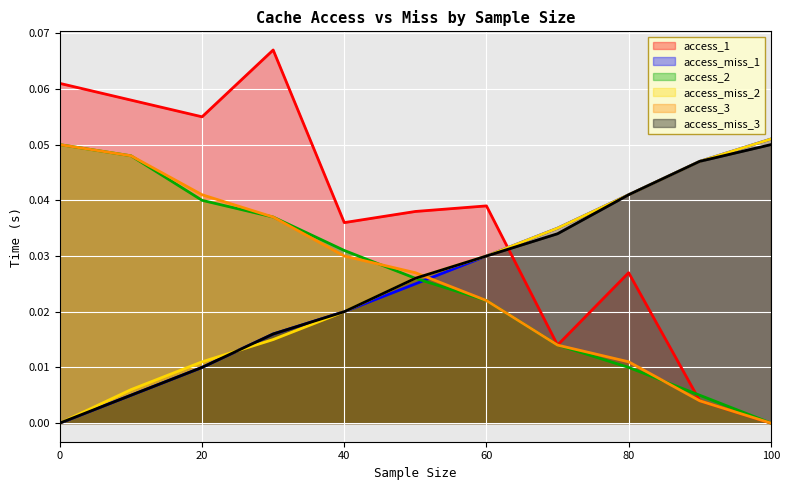

Rank the series at 10.0 from highest to lowest value.

access_1, access_2, access_3, access_miss_2, access_miss_1, access_miss_3